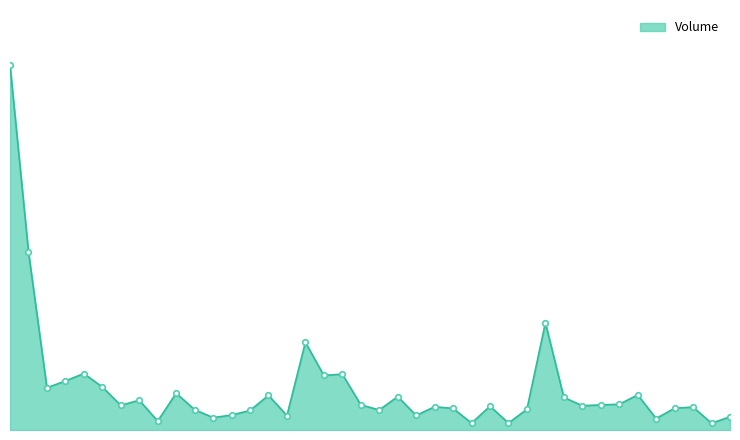

Does the chart display data point markers on the line(s)?

No